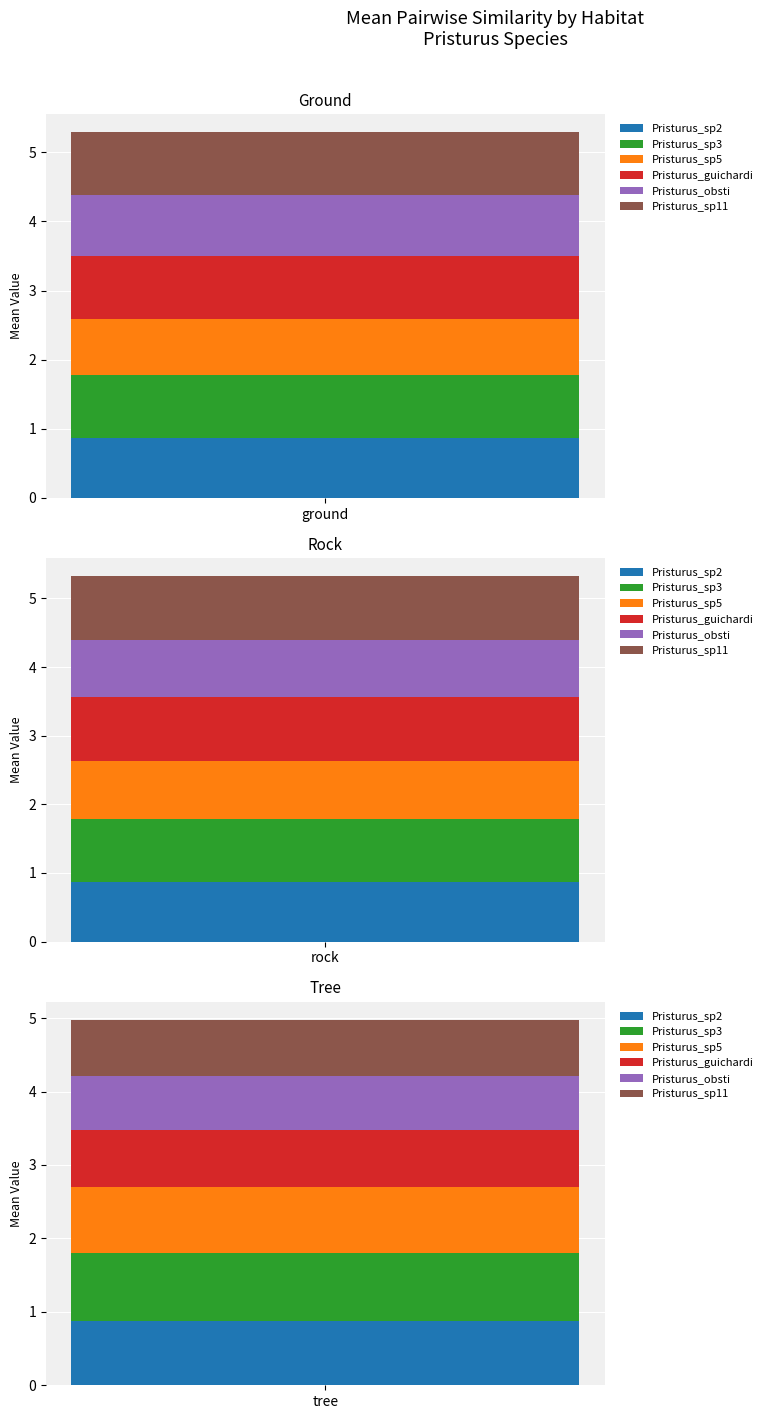

The value of Pristurus_guichardi at 1 is 0.9. True or false?

True